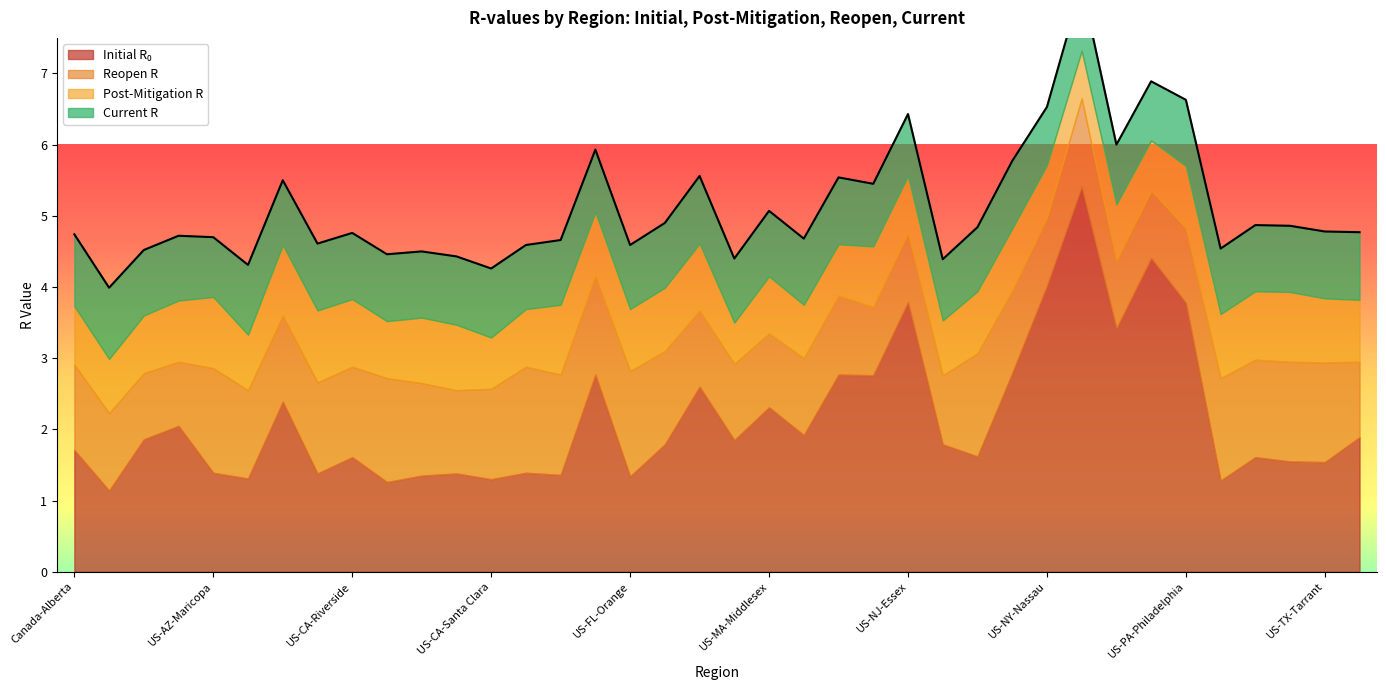

List the labels in order of initial_r_0 value, largest first.

US-NY-New York City, US-NY-Westchester, US-NY-Nassau, US-NJ-Essex, US-PA-Philadelphia, US-NY-Suffolk, US-NV-Washoe, US-FL-Miami-Dade, US-MI-Wayne, US-NJ-Bergen, US-IL-Cook, US-CA-Los Angeles, US-MA-Middlesex, Canada-Quebec, US-MA-Suffolk, US-WA-King, Canada-Ontario, US-LA-Orleans, US-FL-Palm Beach, US-NJ-Hudson, Canada-Alberta, US-NV-Clark, US-CA-Riverside, US-TX-Dallas, US-TX-Harris, US-TX-Tarrant, US-AZ-Maricopa, US-FL-Broward, US-CA-Orange, US-CA-San Diego, US-FL-Hillsborough, US-CA-San Bernardino, US-FL-Orange, US-CA-Alameda, US-CA-Santa Clara, US-TX-Bexar, US-CA-Sacramento, Canada-British Columbia